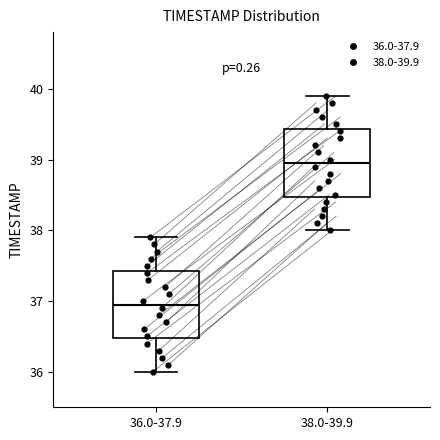

Which box's median line is the highest?

38.0-39.9